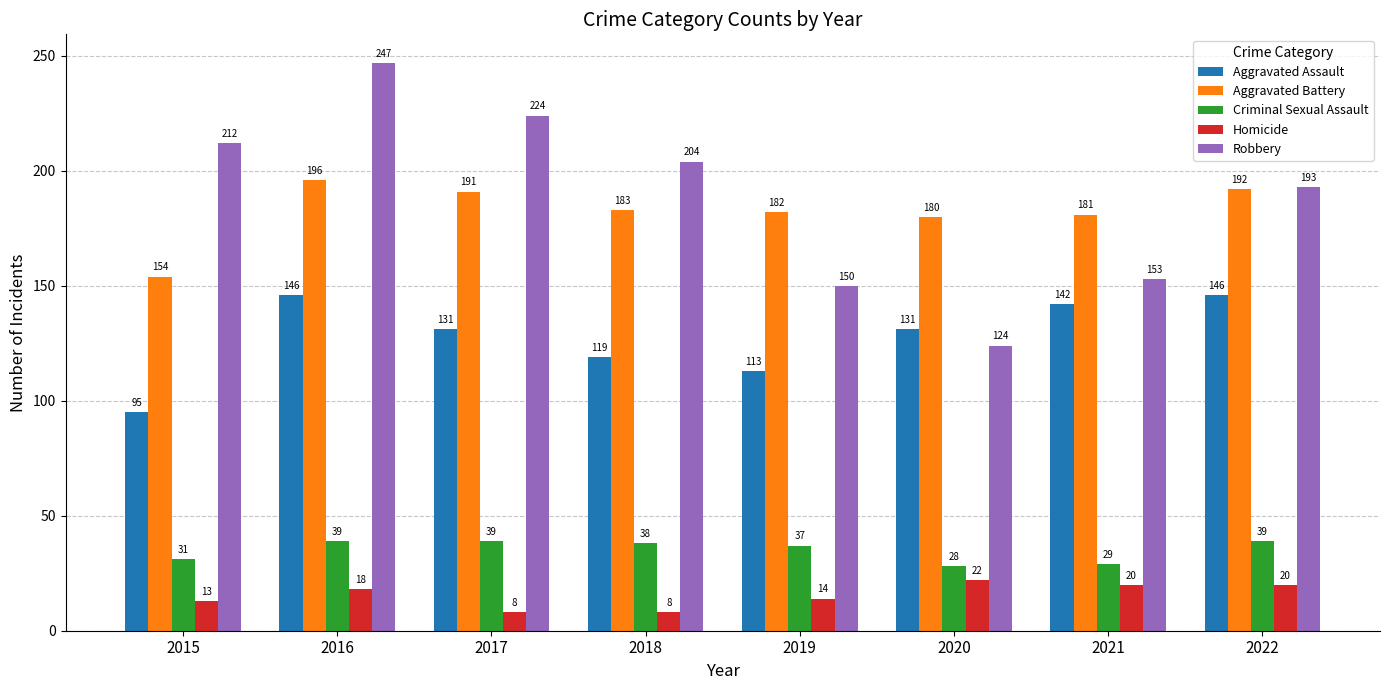

What is the difference between the Homicide values at 2018 and 2019?

6